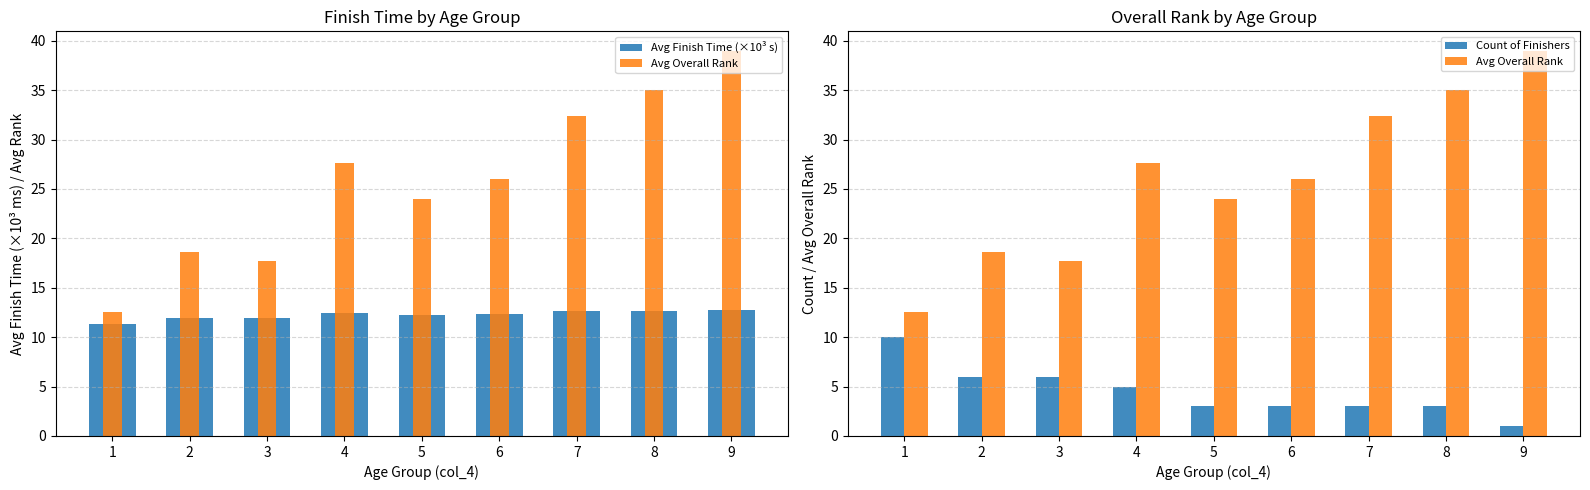

The value of Avg Finish Time (×10³ s) at 9 is 12.7. True or false?

True